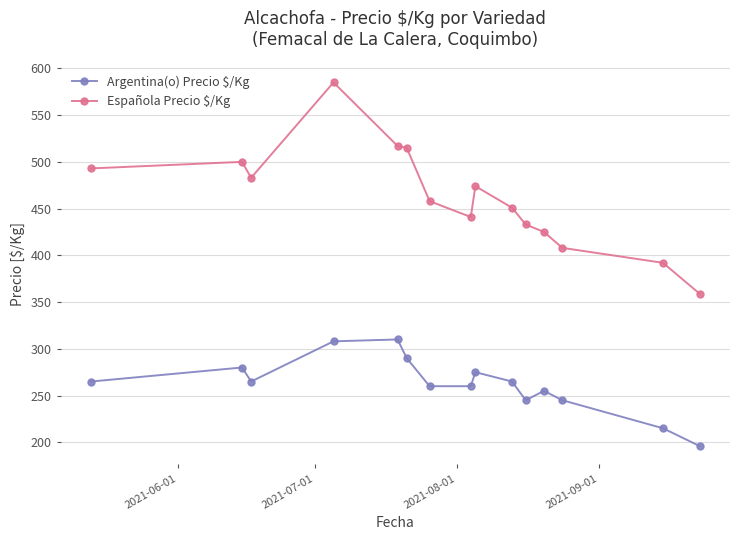

What is the value of the Argentina(o) Precio $/Kg point at the 8th from the left?

260